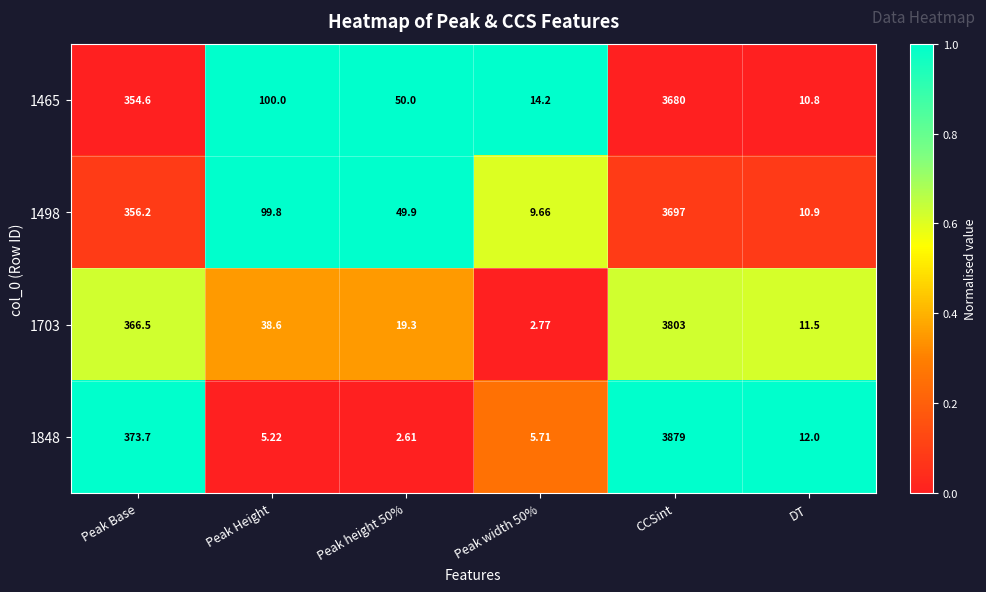

At which label does 1848 reach its peak?

CCSint